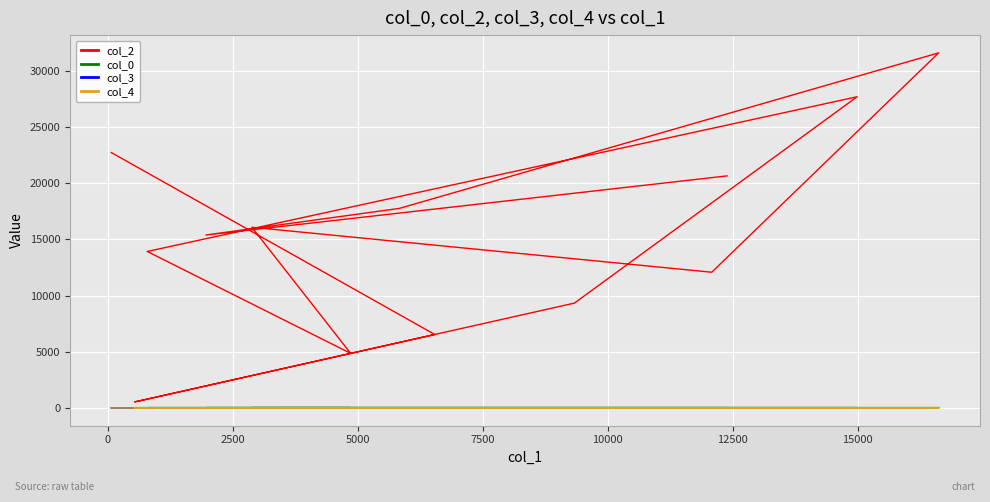

True or false: col_0 and col_4 cross at least once.

False